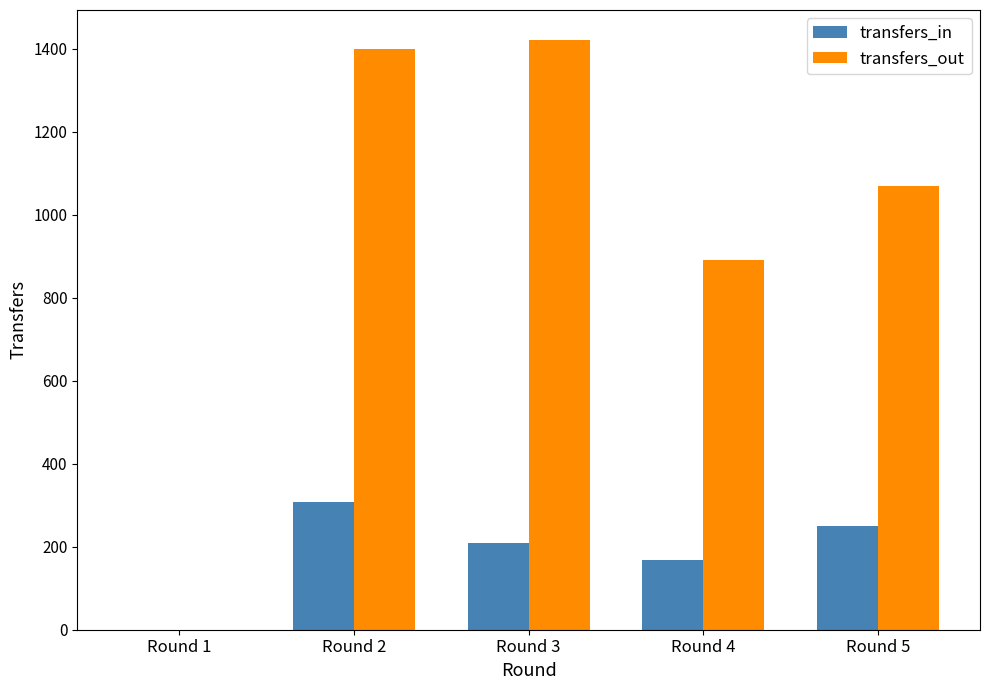

Reading right to left, list all the values displayed in this chart.

transfers_in: 249	167	209	308	0
transfers_out: 1068	891	1422	1398	0